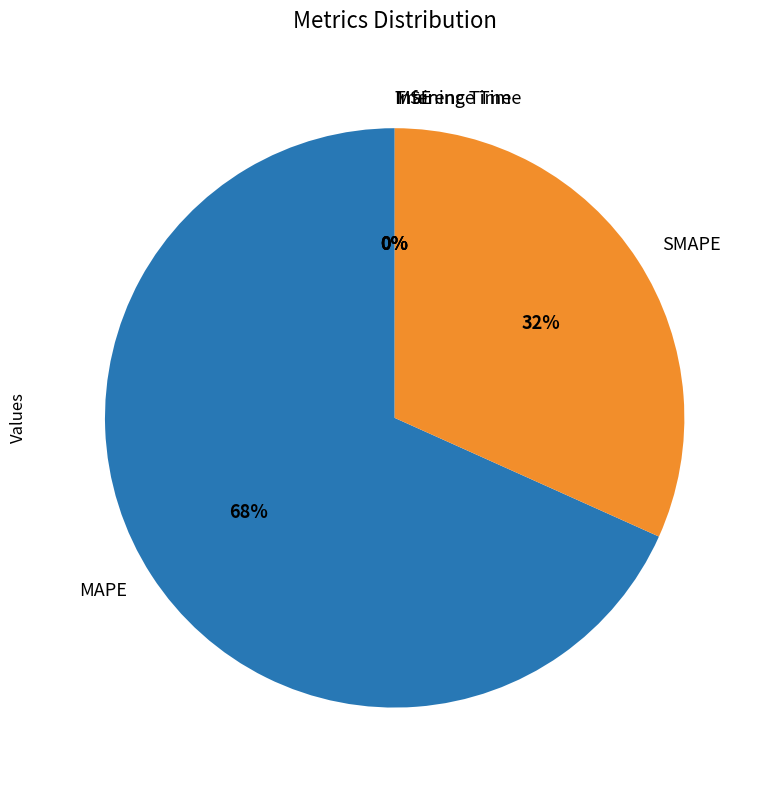

Combined, do MAPE and SMAPE account for over 50%?

Yes